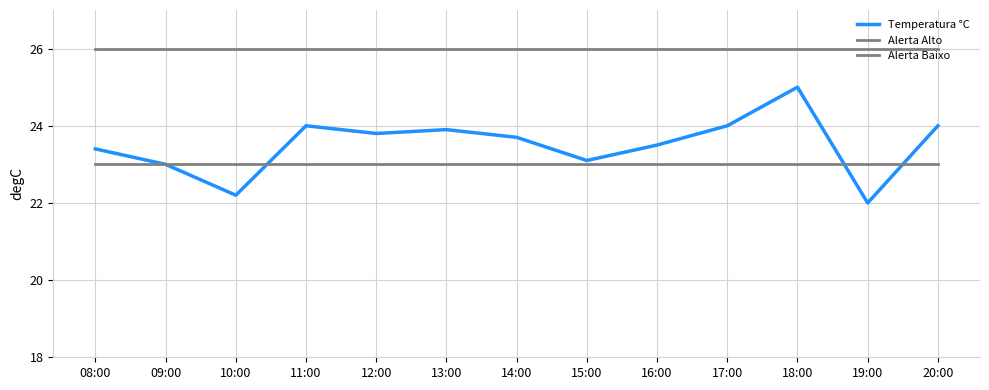

What is the lowest value of the Alerta Baixo series?

23.0